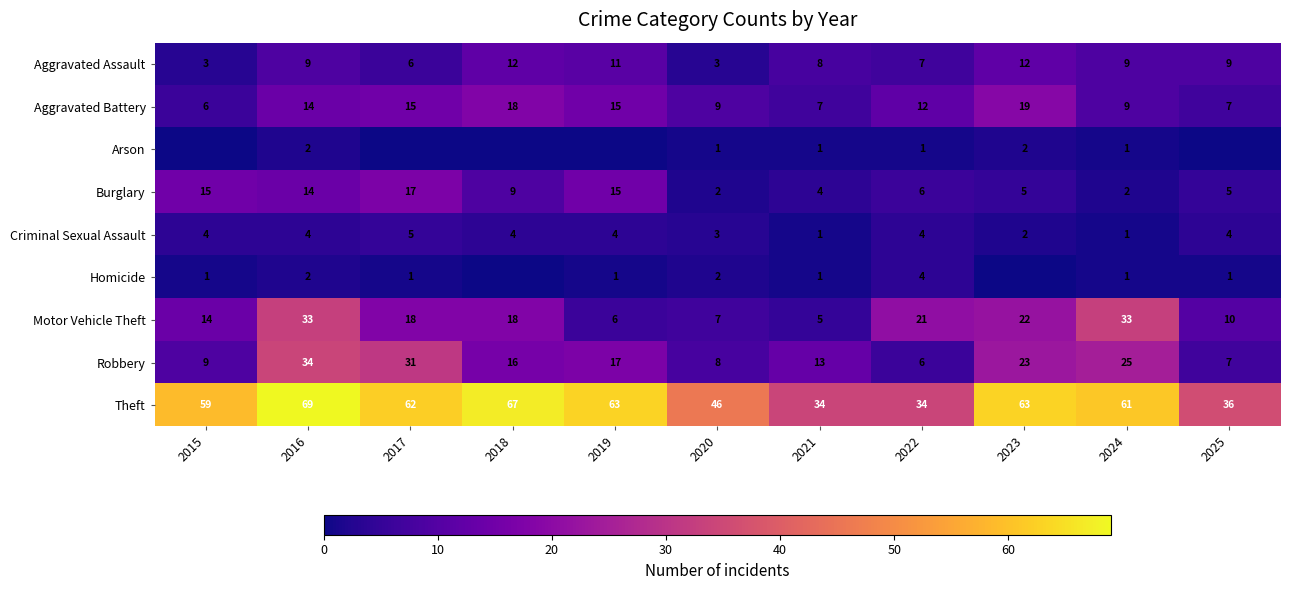

What is the difference between the Burglary values at 2017 and 2019?

2